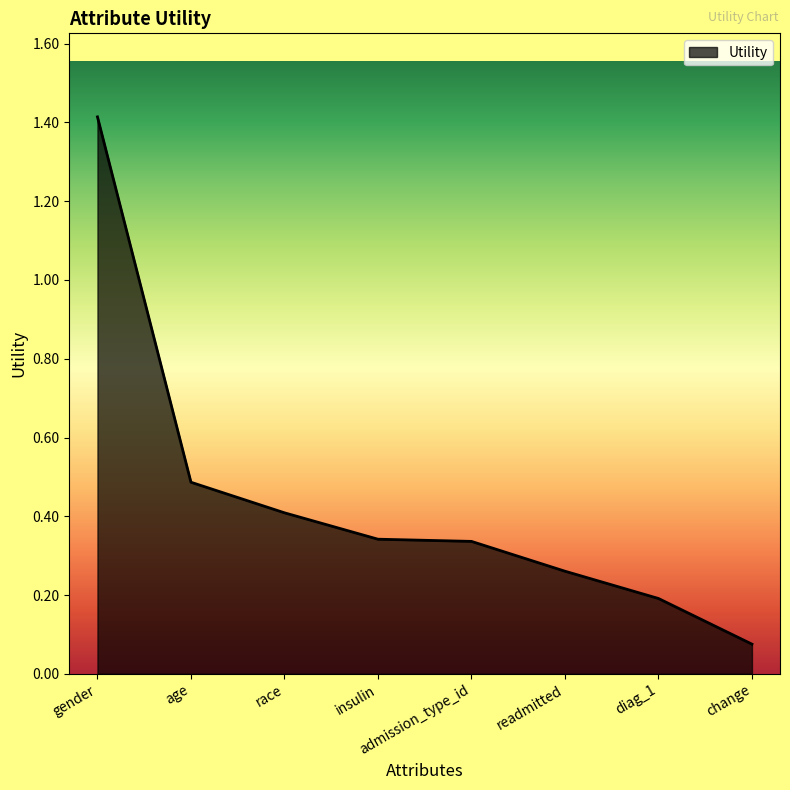

What is the sum of the values at admission_type_id and readmitted?

0.6